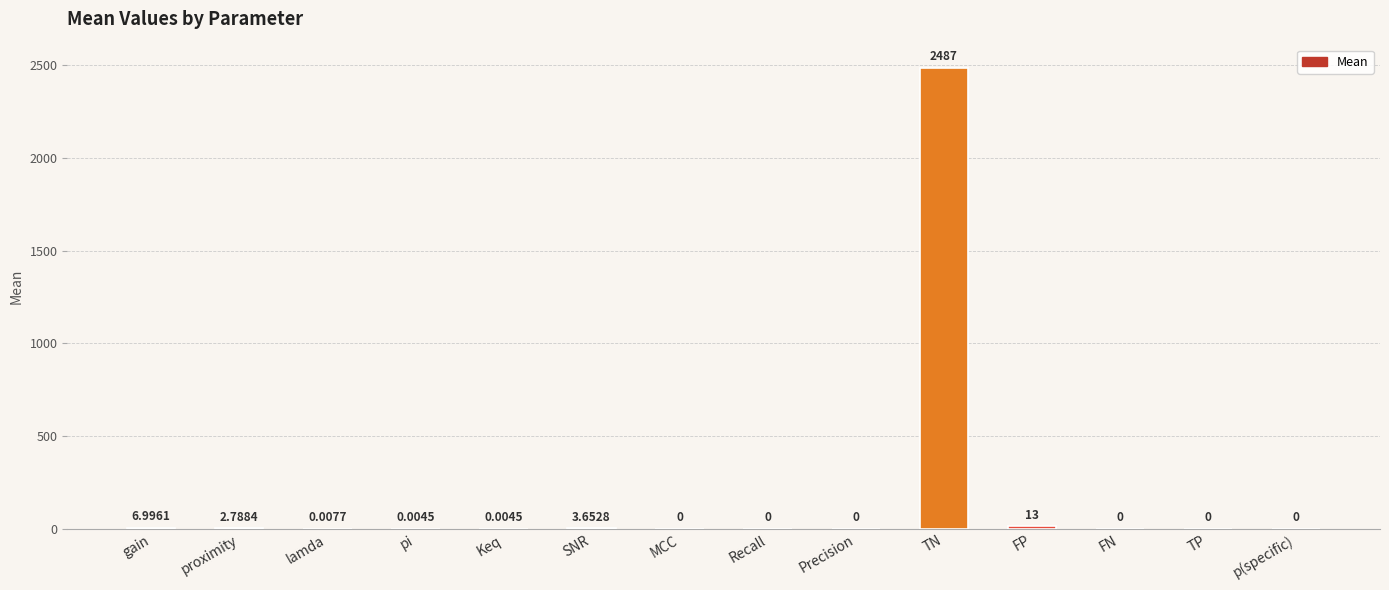

Which label corresponds to the largest value in the chart?

TN